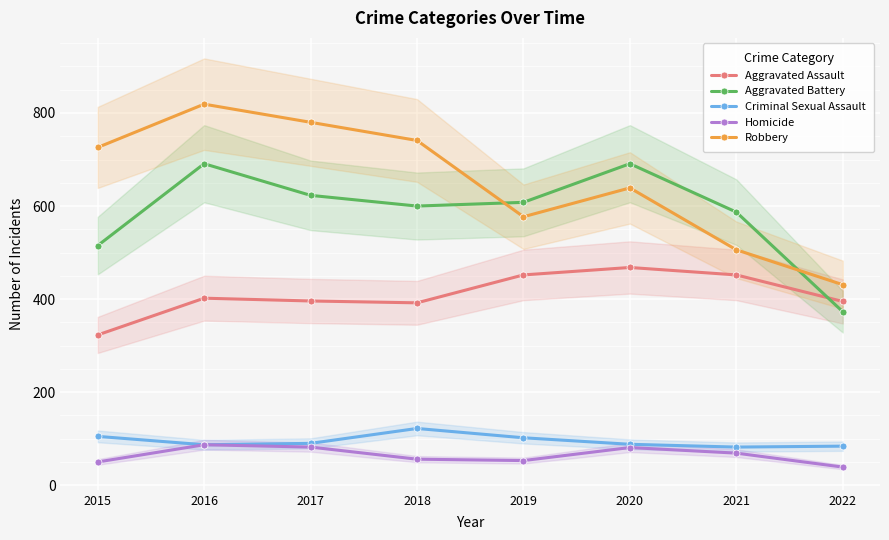

Which series has the largest total across all categories?

Robbery